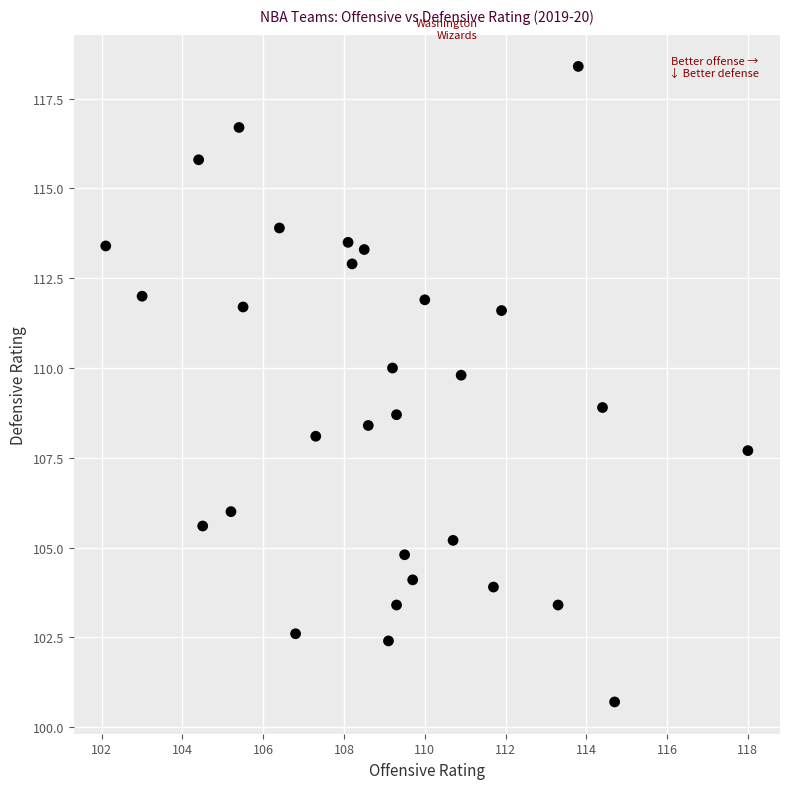

What is the range of Y values (max minus min)?

17.7